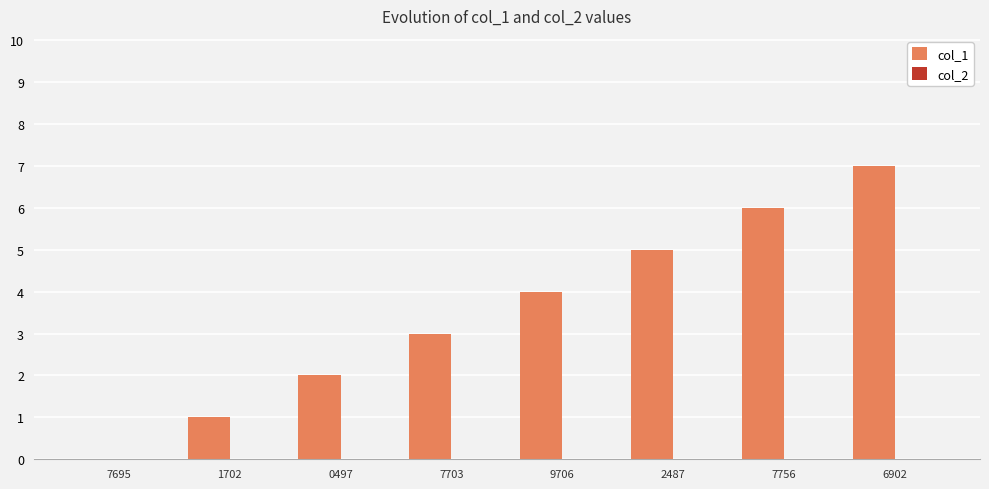

Between 7695 and 1702, which is larger?

1702